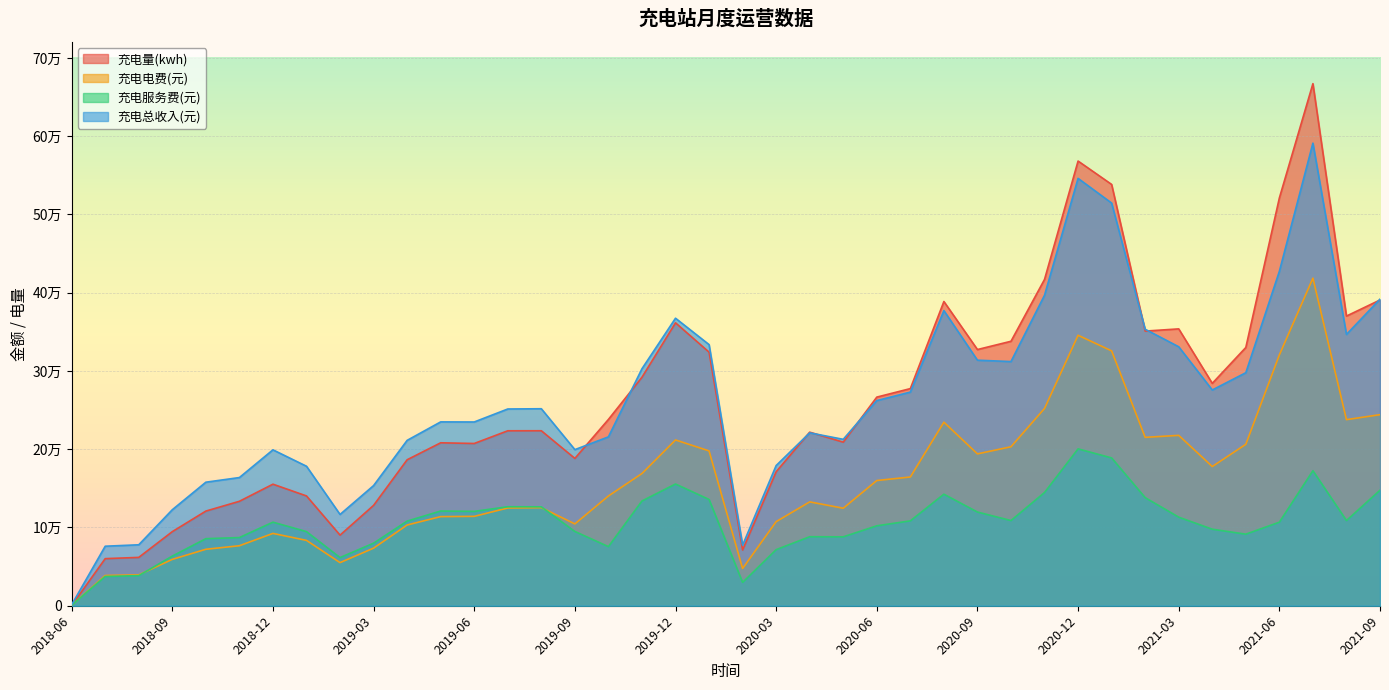

Which series has the largest range (max minus min)?

充电量(kwh)